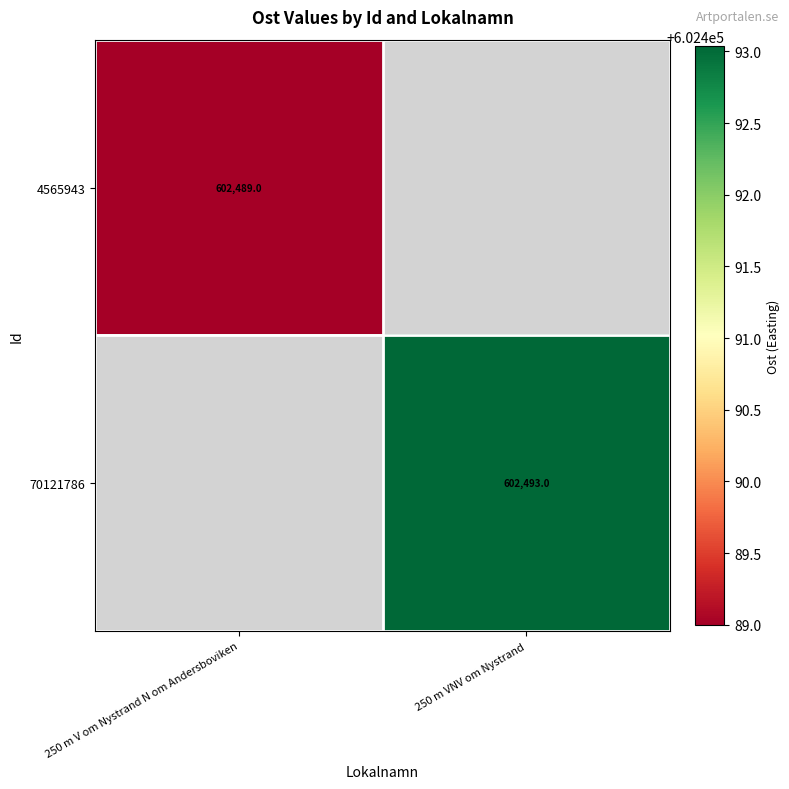

Which series has the widest spread of values?

4565943